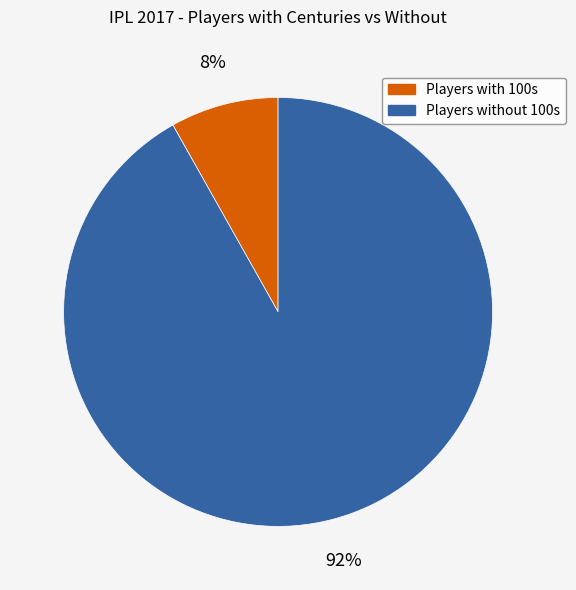

To the nearest percent, what is the average slice percentage?

50%